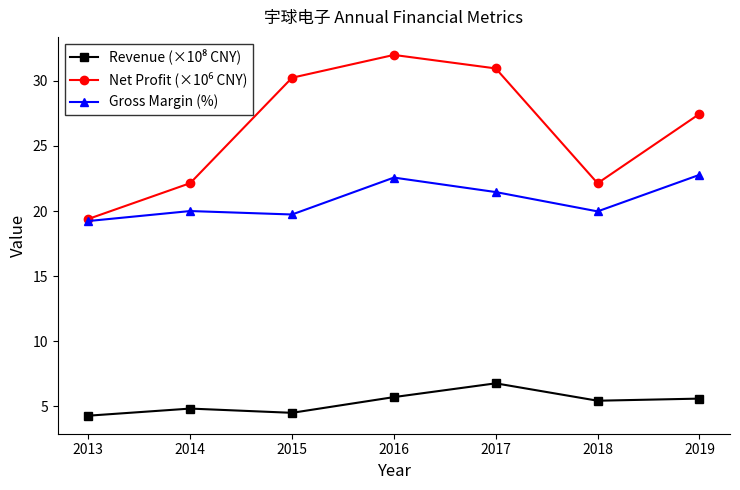

What is the total value across all series at 2015?

54.5